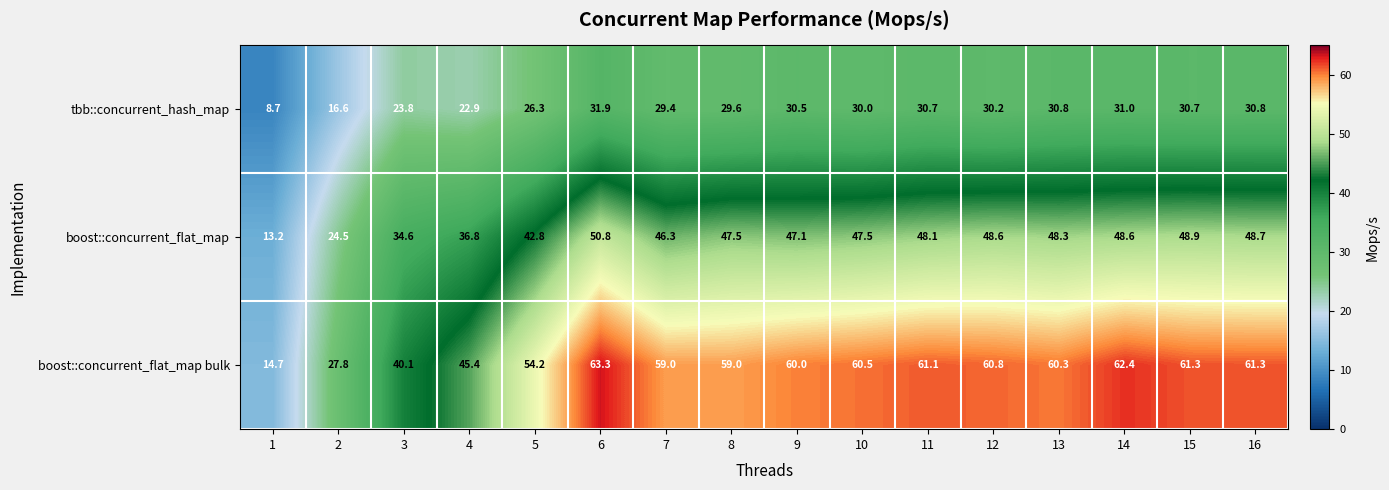

Between 15 and 16, which series saw the biggest shift?

boost::concurrent_flat_map